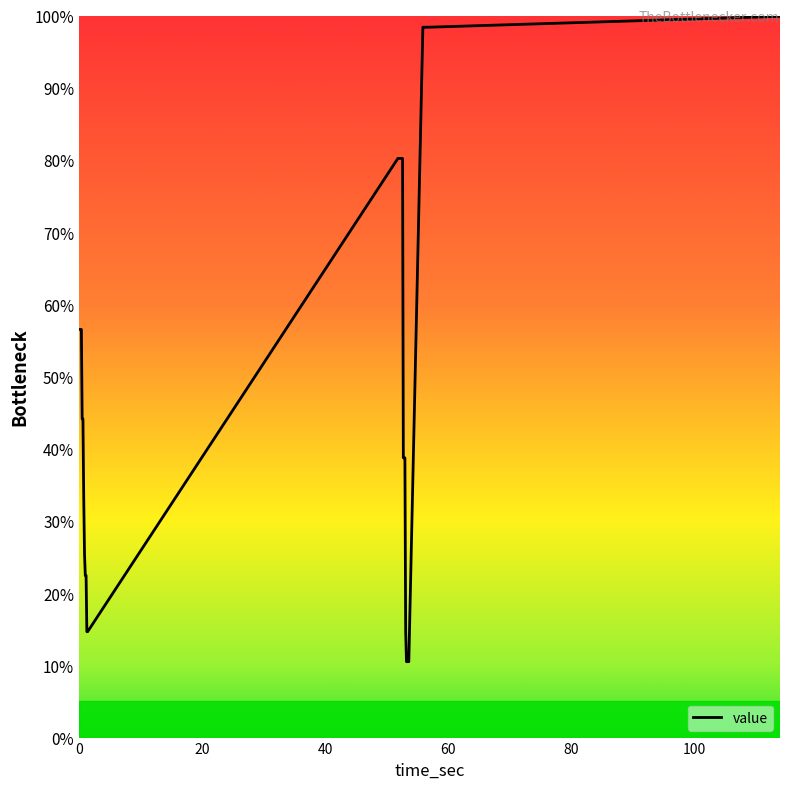

What is the minimum value shown in the chart?

10.5